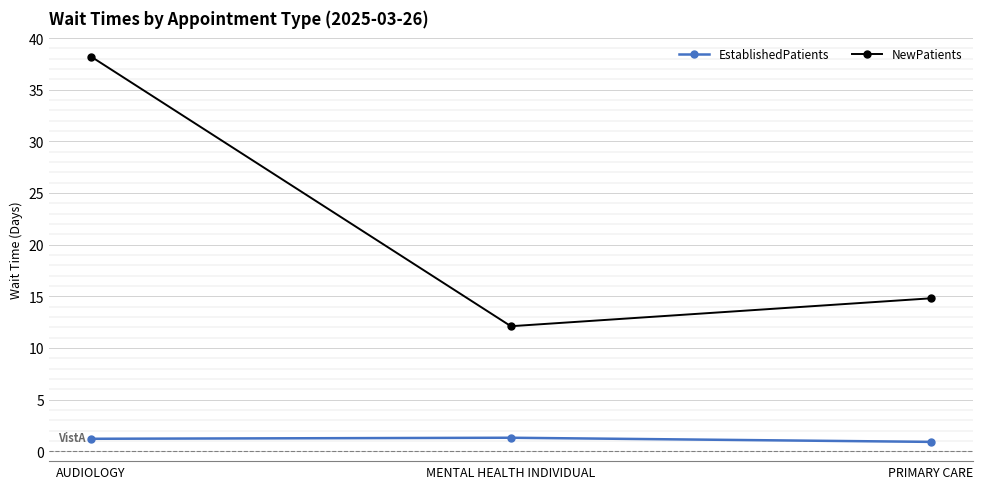

Where does the NewPatients series first go above 14?

AUDIOLOGY